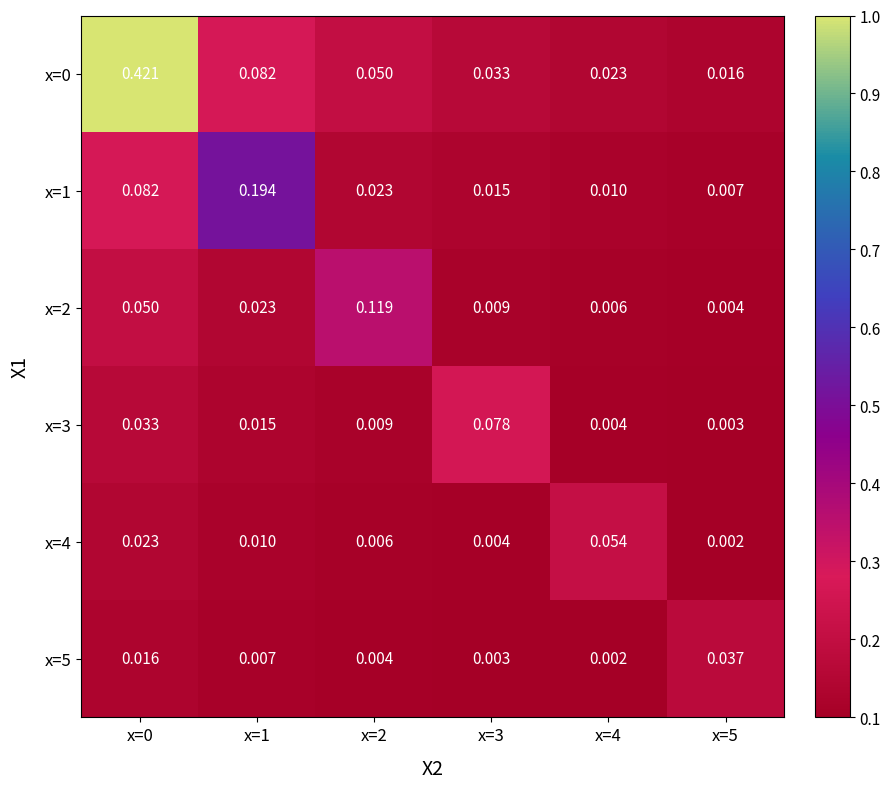

Is the value of x=4 at x=2 greater than the value of x=3 at x=3?

No